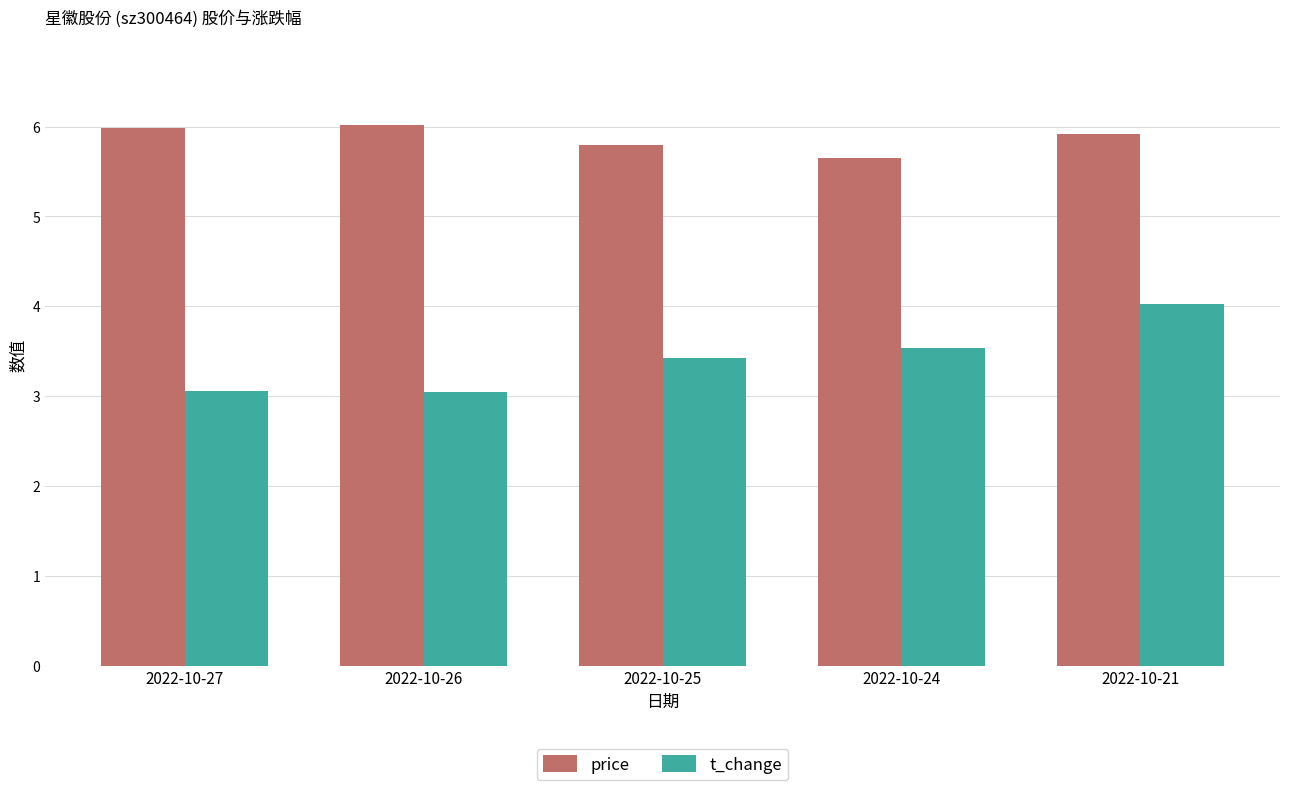

Is it true that price equals 5.8 at 2022-10-25?

True